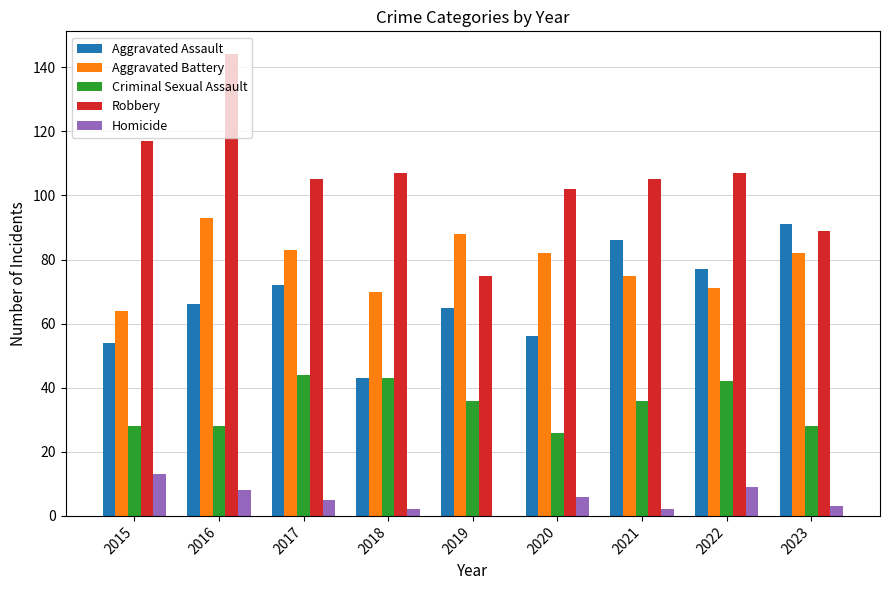

Which series changed the most between 2016 and 2019?

Robbery